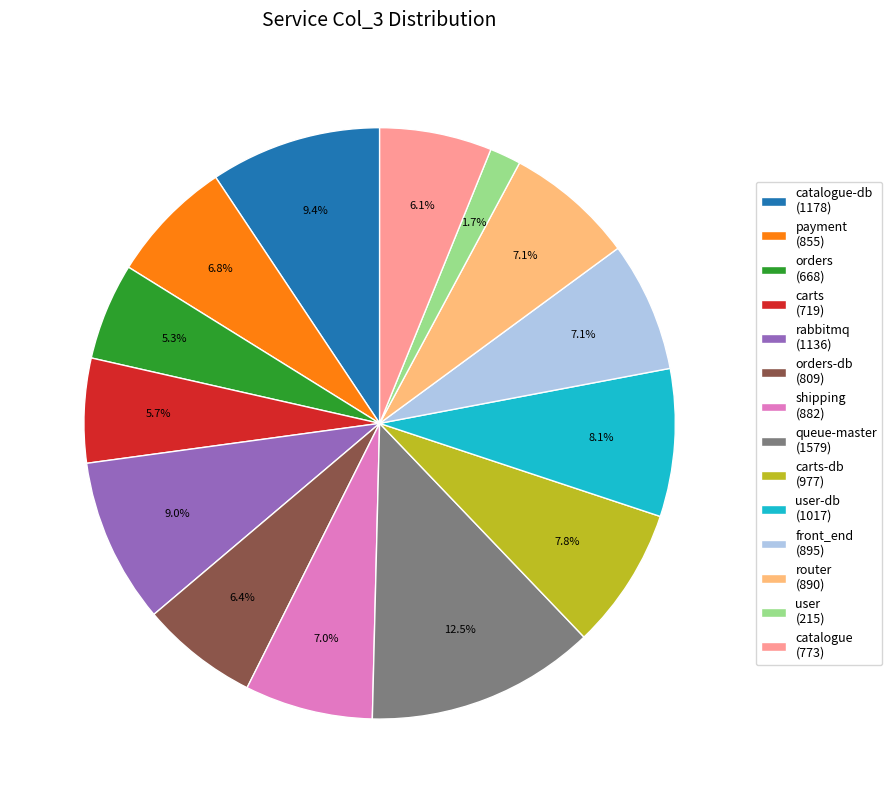

Which category has the smallest portion of the pie?

user (215)